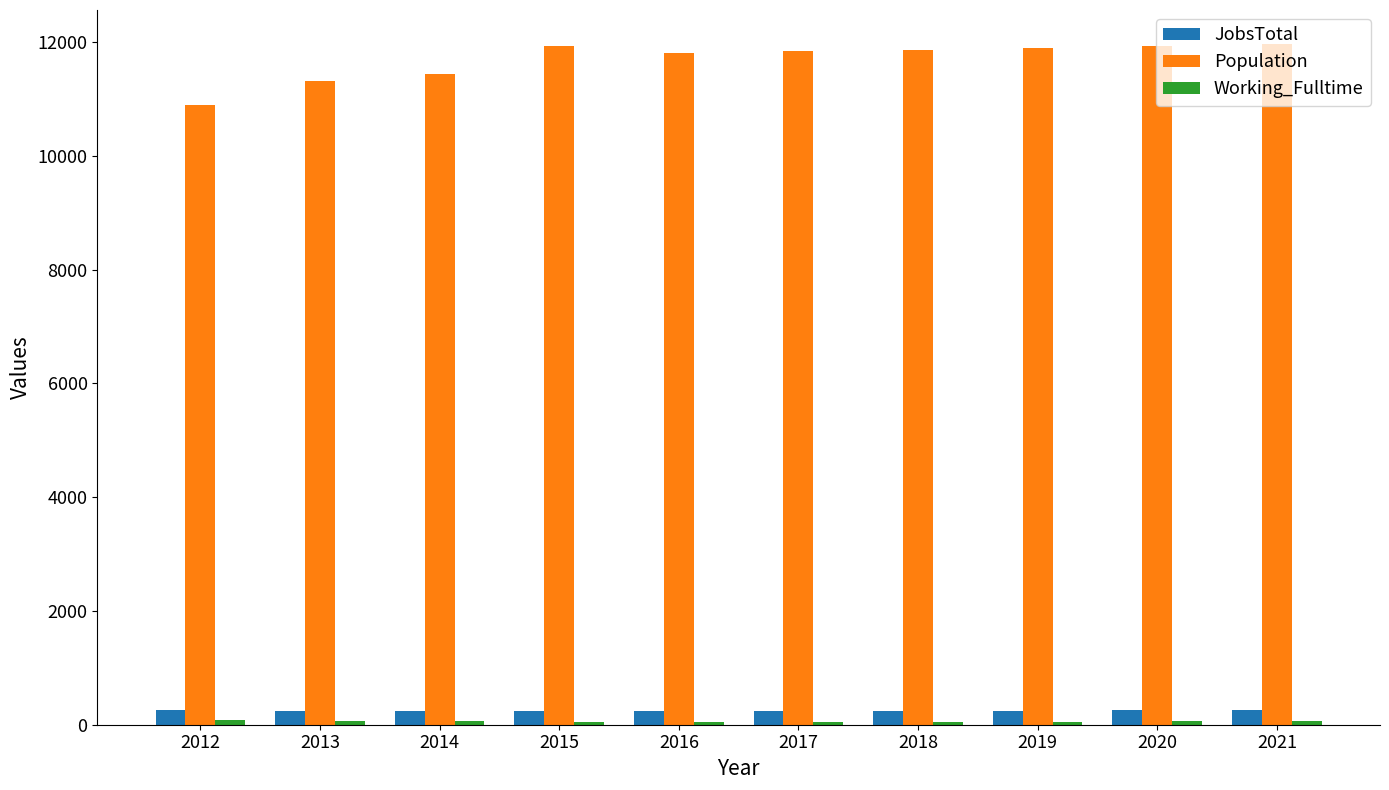

True or false: Population has a value of 18539 at 2021.

False